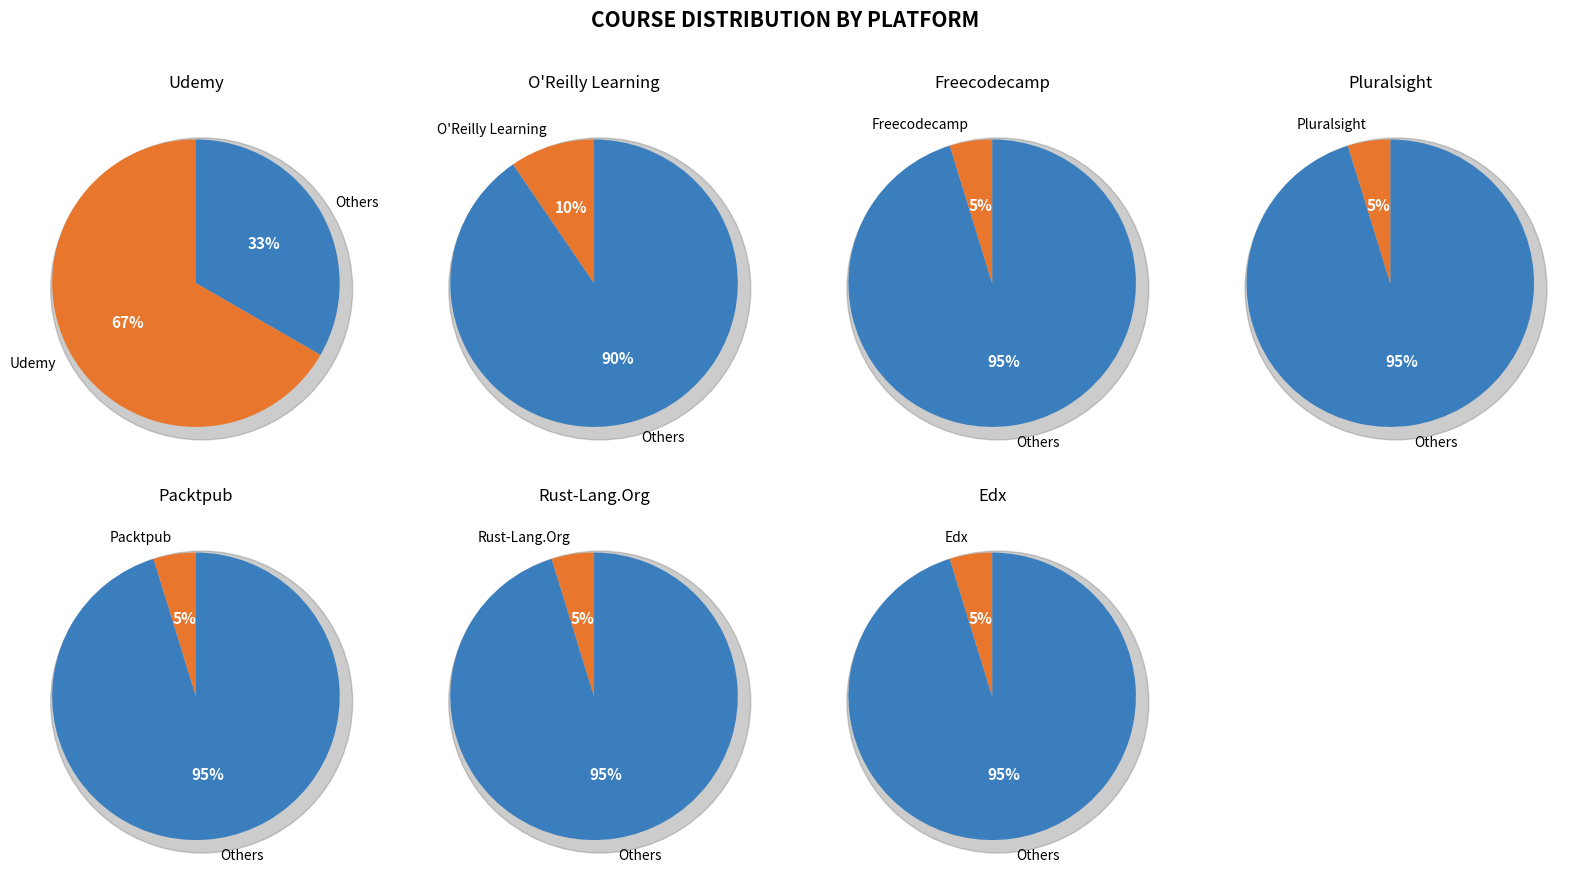

Do Rust-Lang.Org and Pluralsight together represent more than half of the pie?

No